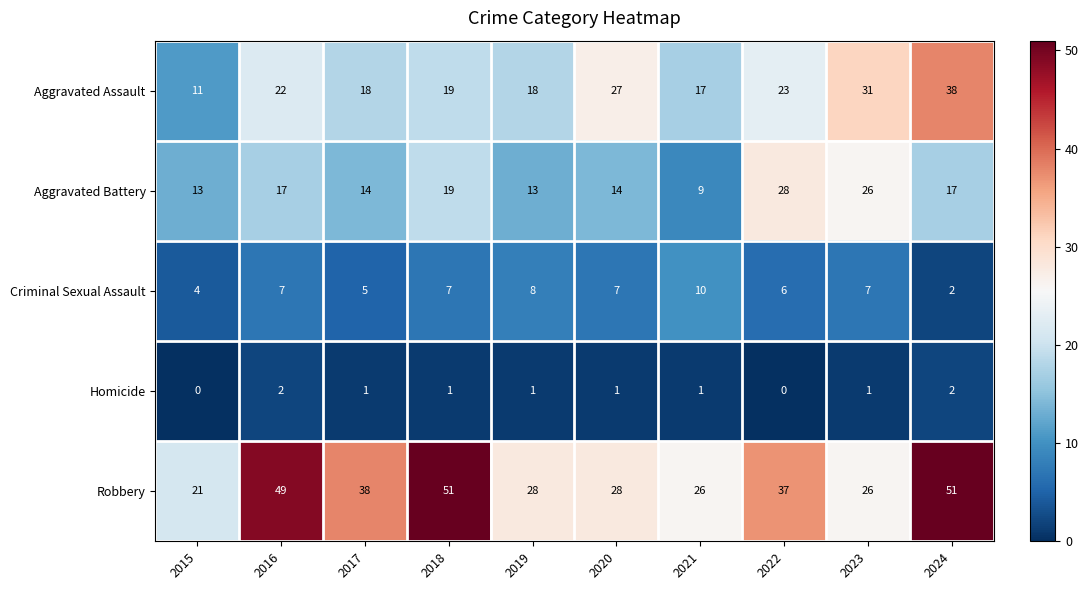

Which category has the highest value in the Criminal Sexual Assault series?

2021